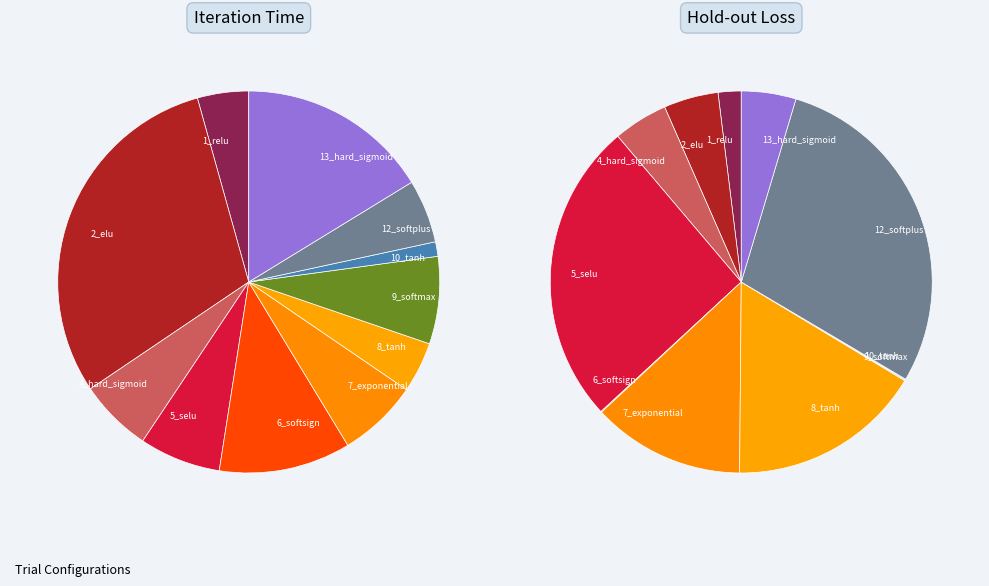

Approximately how many times larger is the value at 7_exponential compared to 8_tanh?

1.6